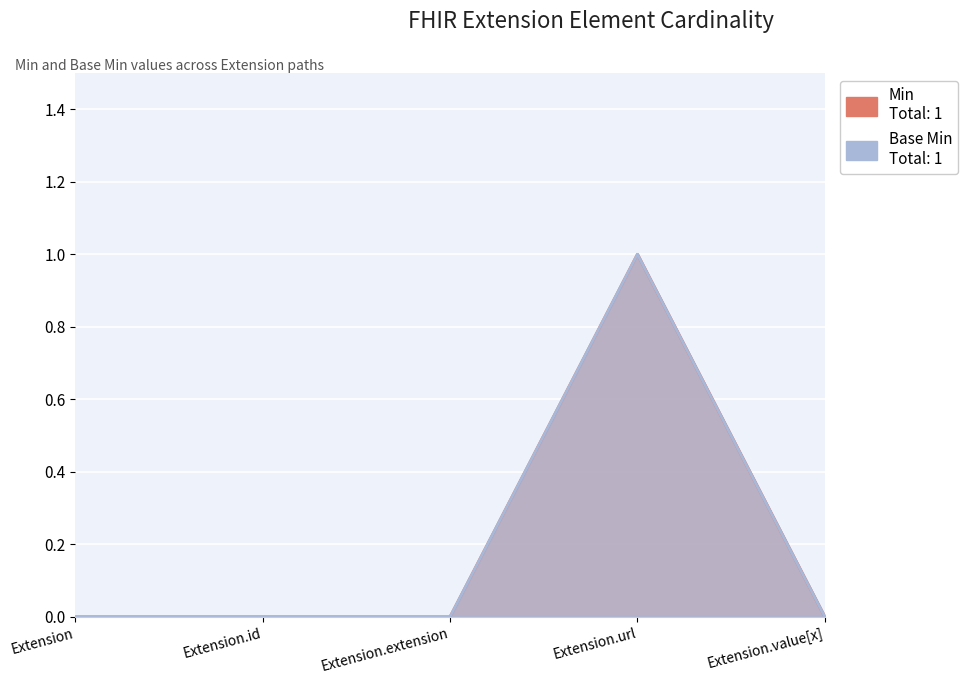

What is the label of the 1st point from the right?

Extension.value[x]